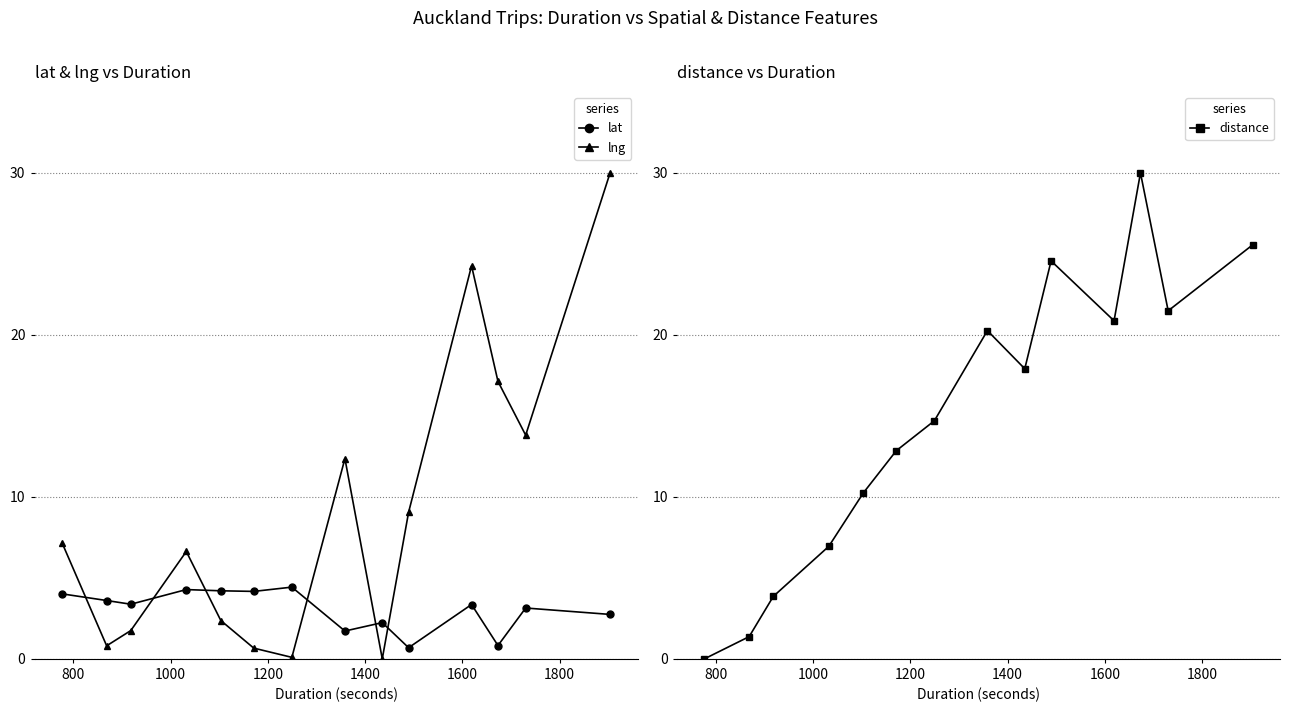

True or false: lat has more than 0 points higher than both neighbors.

True